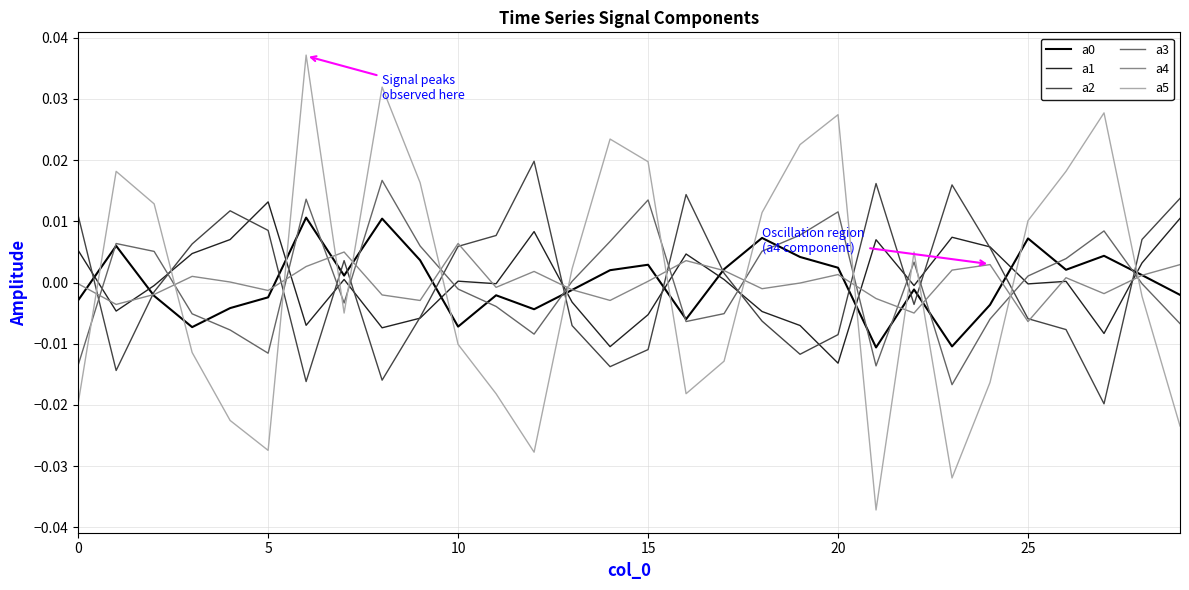

True or false: a2 and a5 intersect in this chart.

True